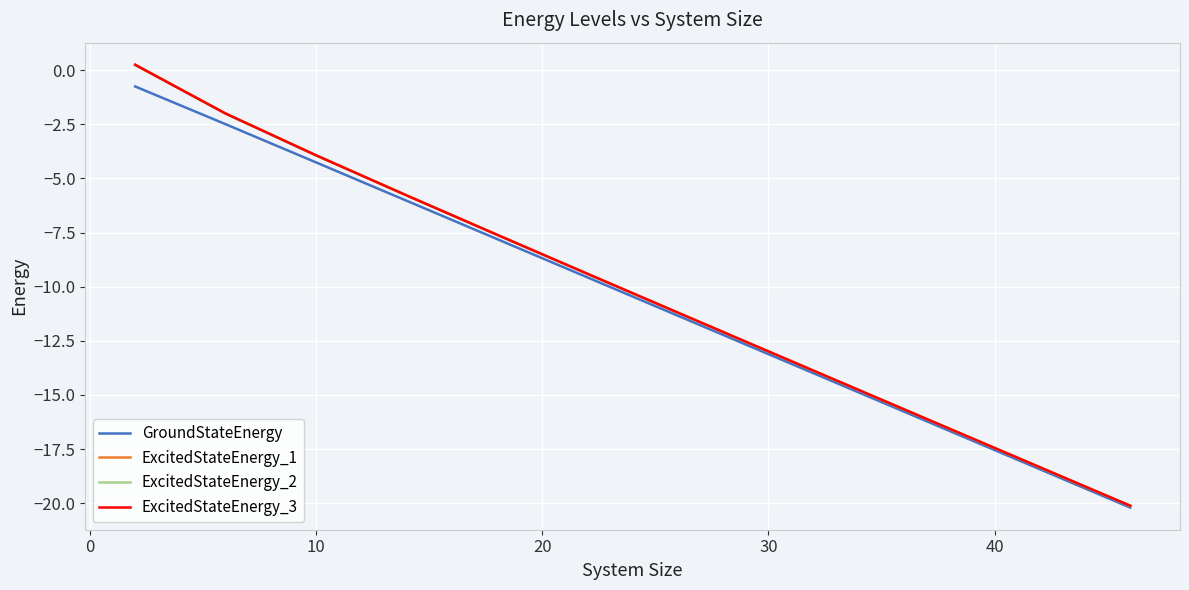

What is the sum of all GroundStateEnergy values?

-125.5